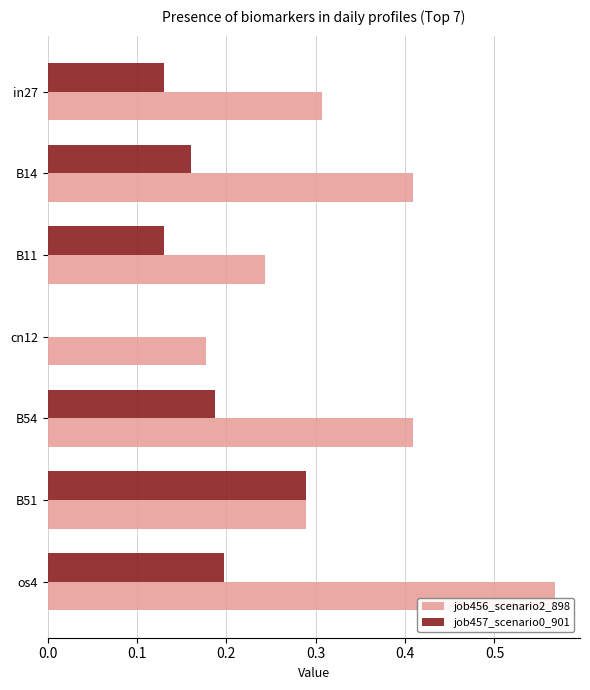

How many job456_scenario2_898 values are between 0 and 1?

7